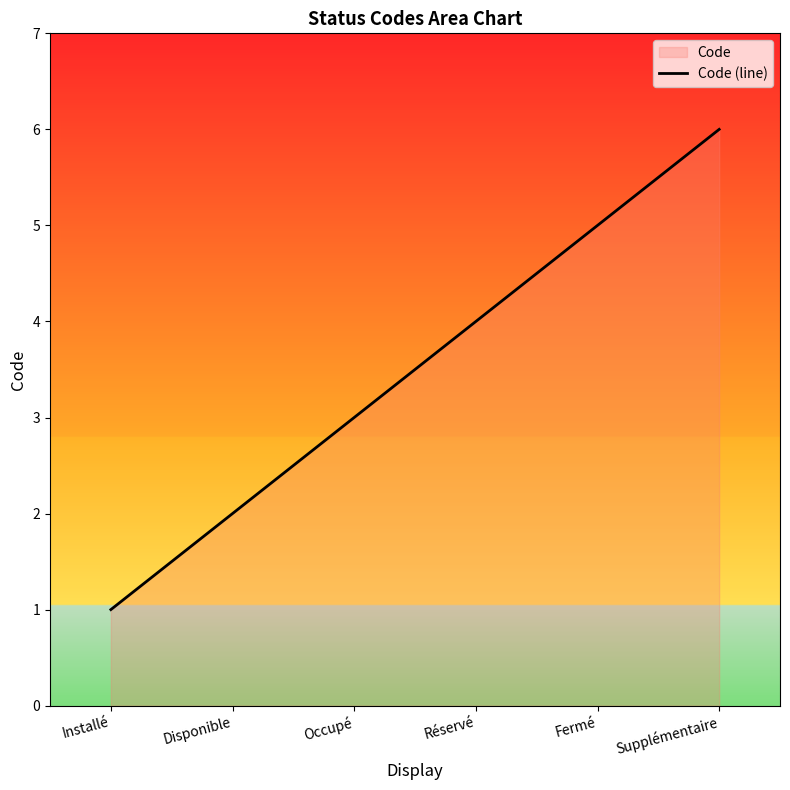

Count the number of data series in this chart.

1